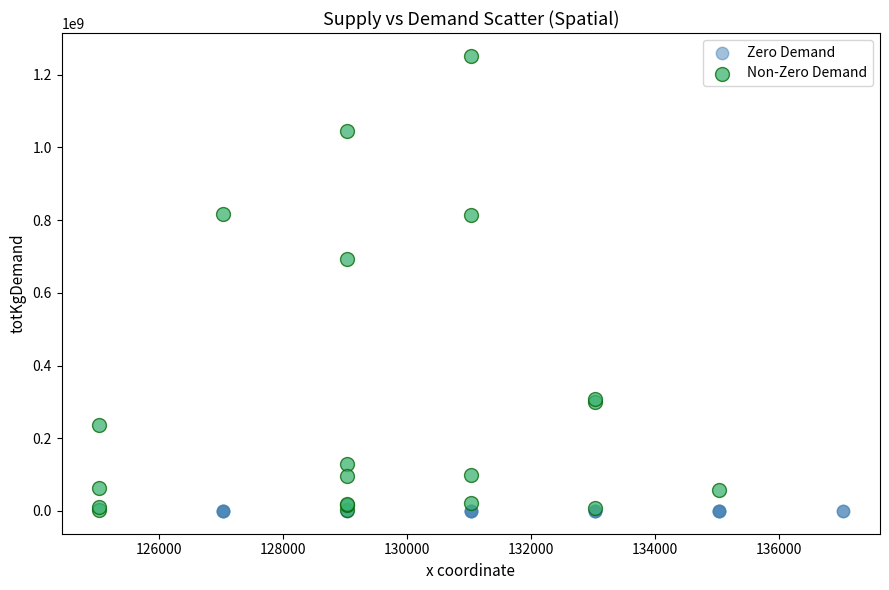

Which series reaches the maximum Y coordinate?

Non-Zero Demand